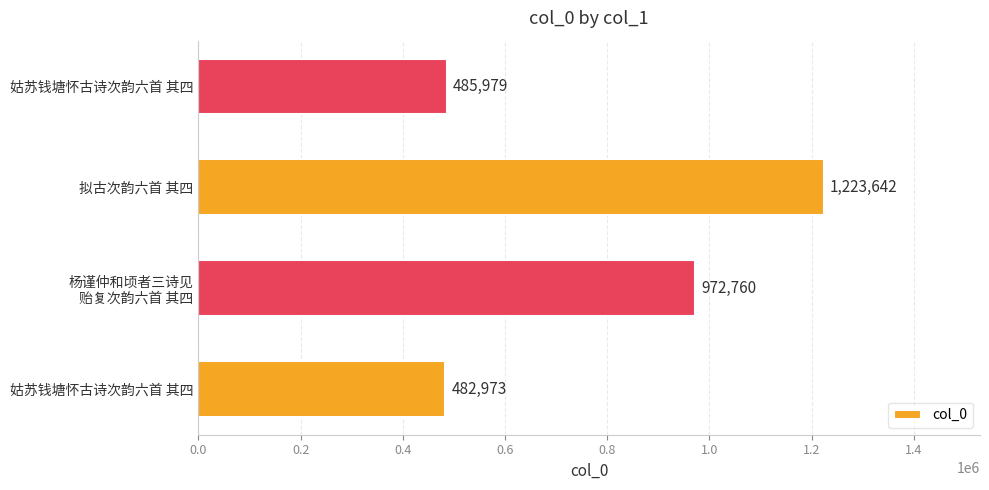

Are the bars horizontal?

Yes